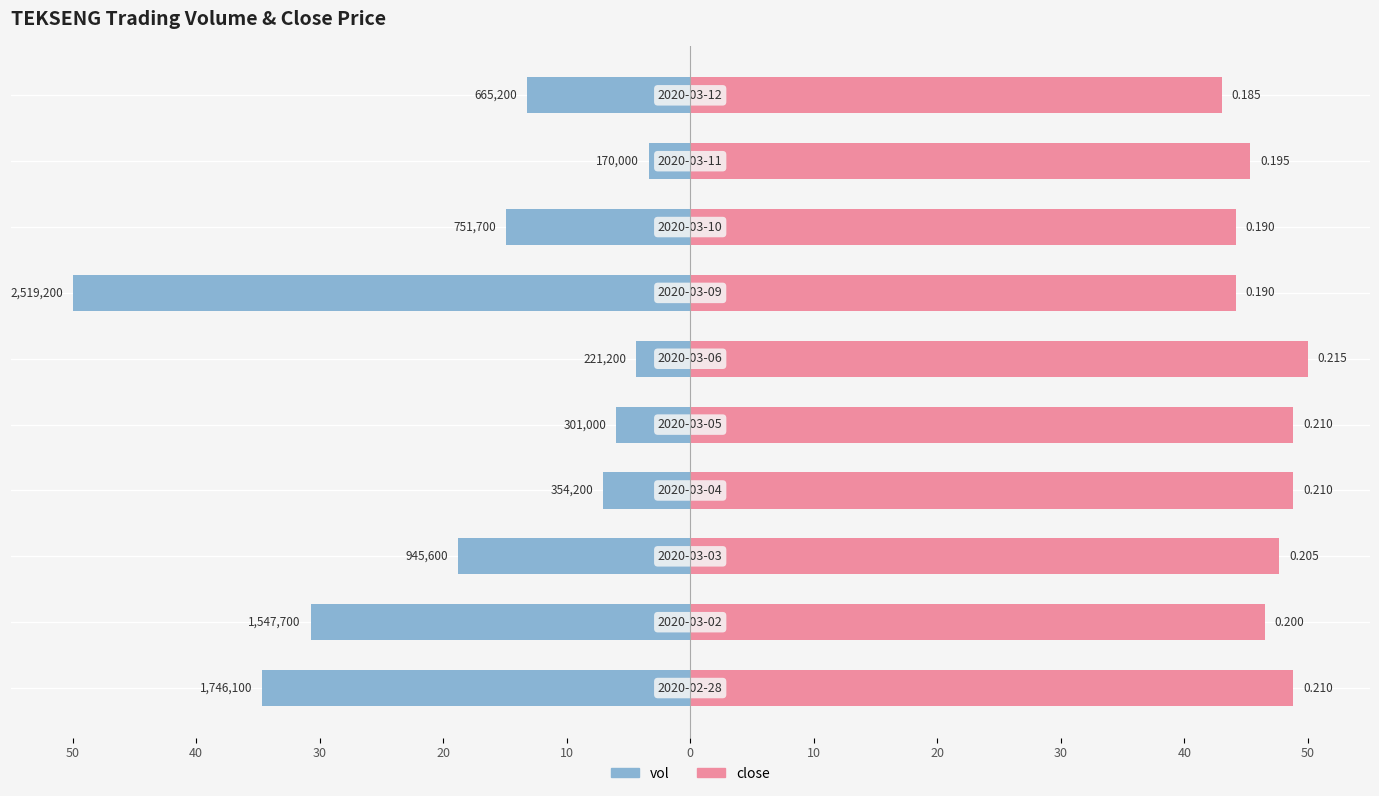

What are all the series names shown in the legend?

vol, close